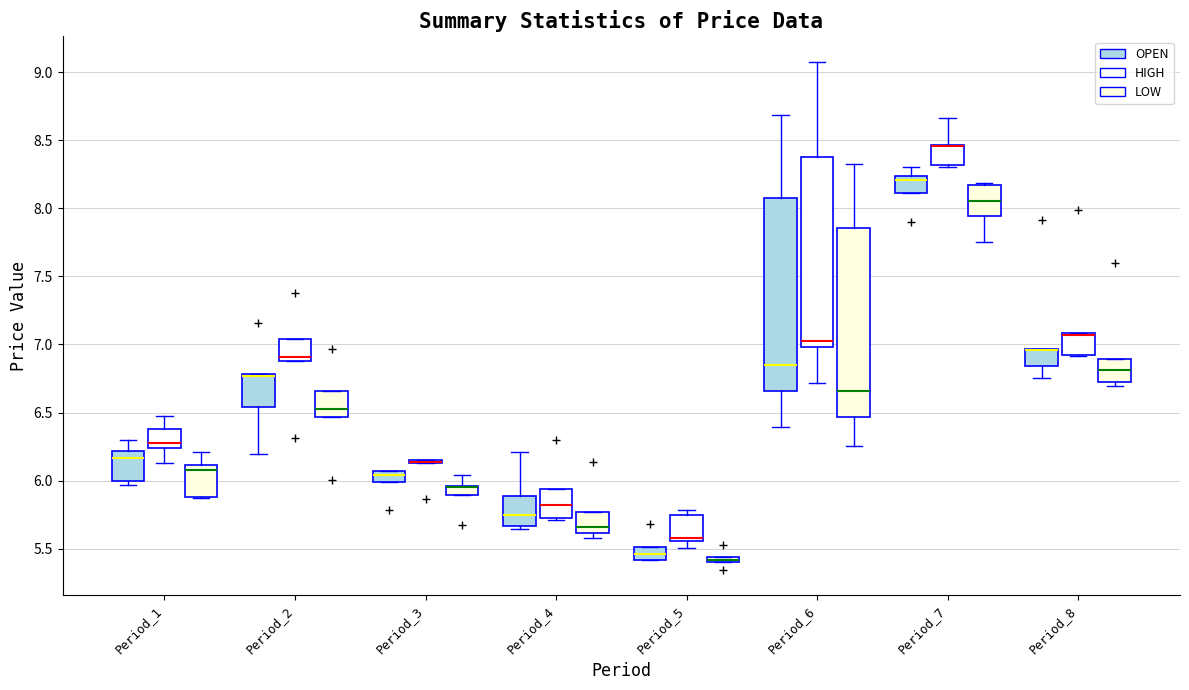

Where is the lower edge of the box for Period_7 (HIGH) on the y-axis? The values are not printed on the chart, so give them approximately, as read against the axis.

8.30